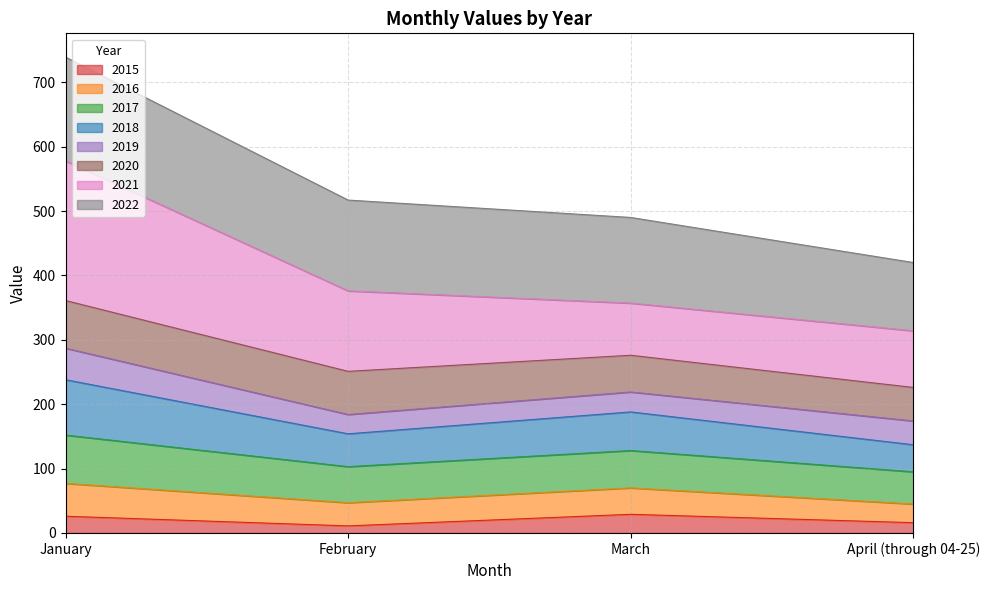

Which label corresponds to the smallest value in the chart?

February